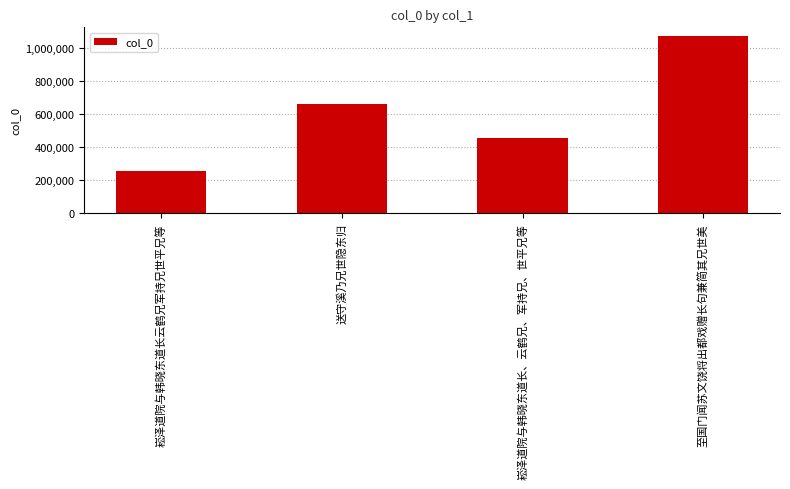

What is the approximate value at 崧泽道院与韩晓东道长、云鹤兄、军持兄、世平兄等?

457608